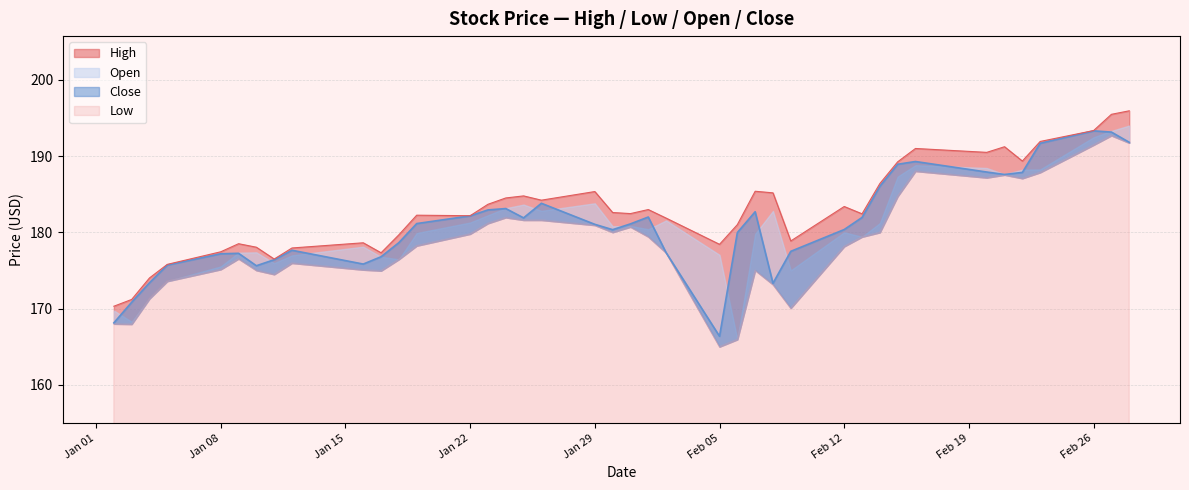

At how many categories does at least one series exceed 181?

25